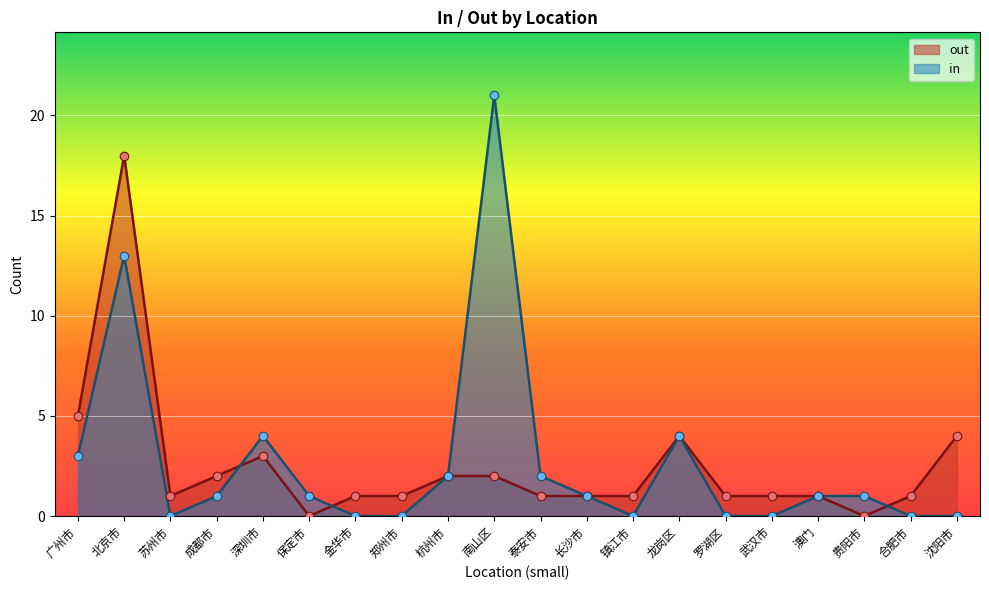

What is the total value across all series at 北京市?

31